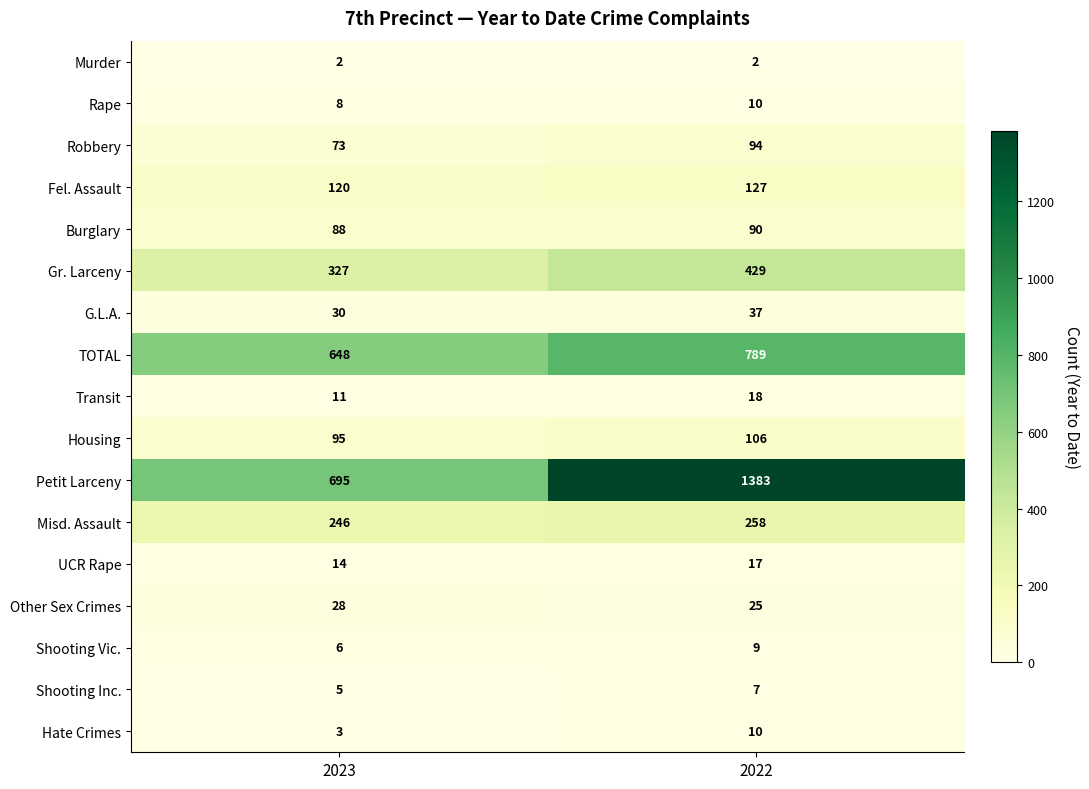

What is the approximate value of Rape at 2023?

8